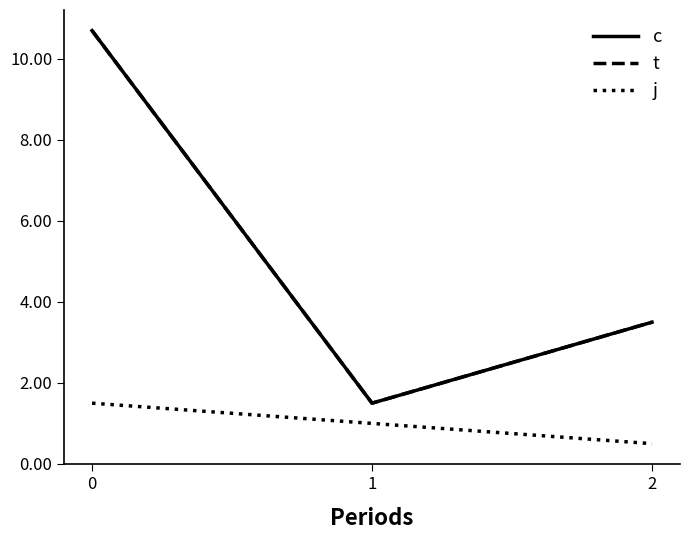

What is the sum of all j values?

3.0